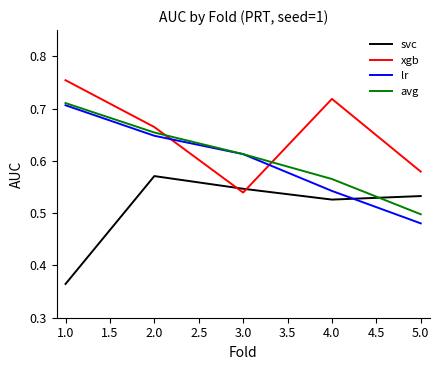

Where do svc and xgb first cross each other?

2.0 and 3.0